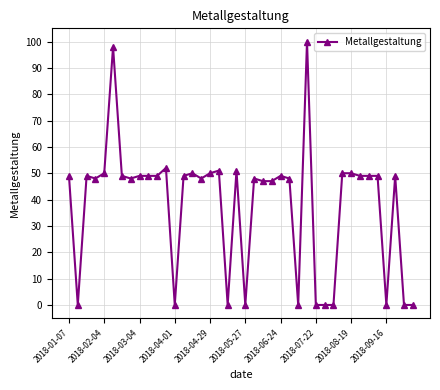

What is the average value?

38